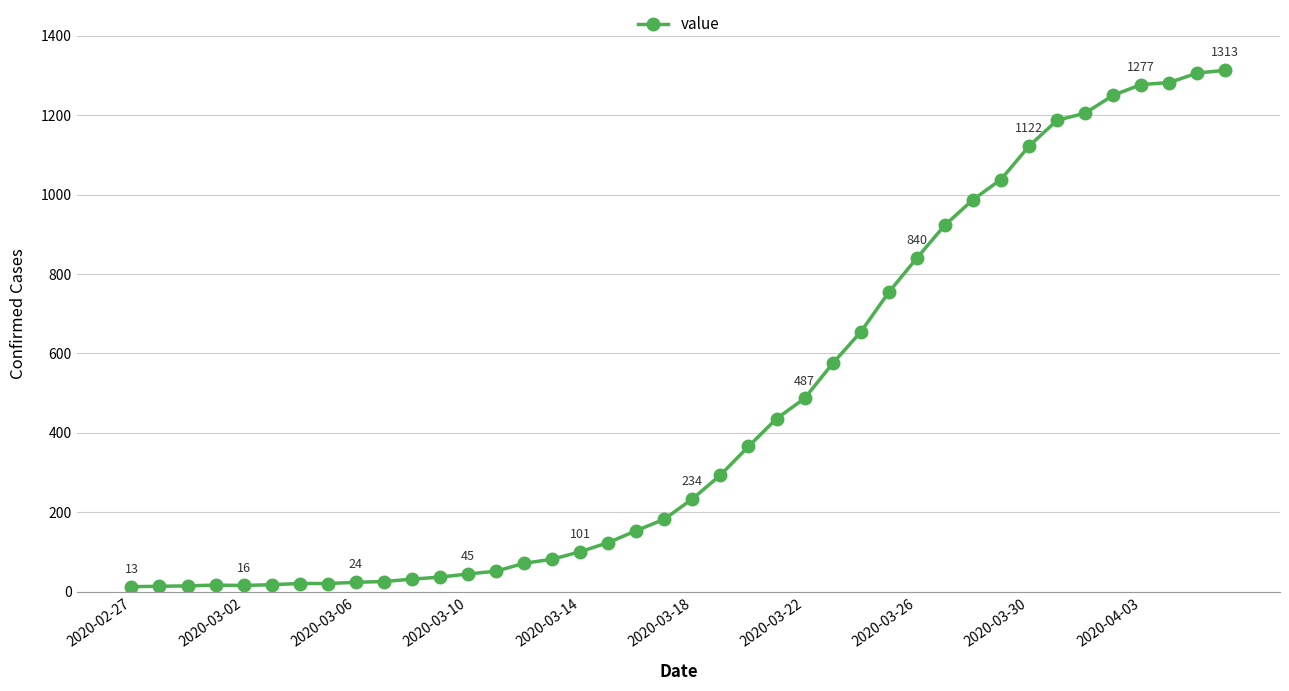

What is the maximum value shown in the chart?

1313